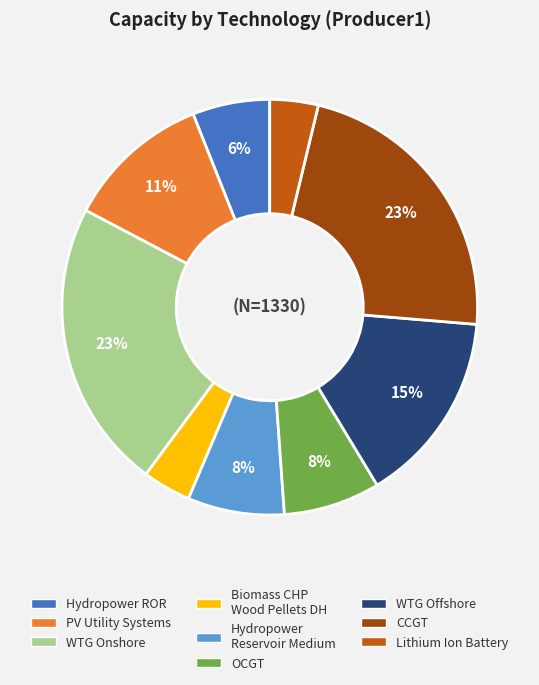

How many segments does this pie chart have?

9